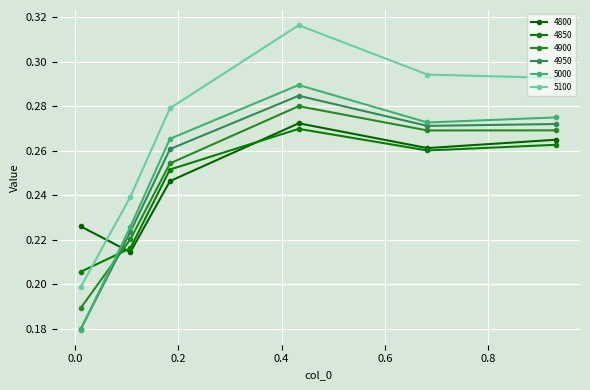

True or false: 4800 has more than 1 interior local peaks.

False